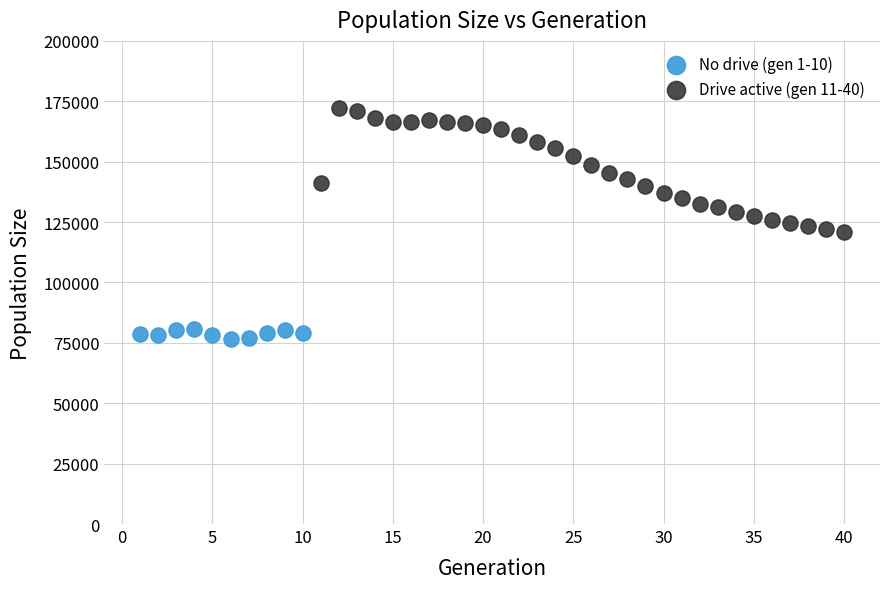

Which series has the widest spread of Y values?

Drive active (gen 11-40)